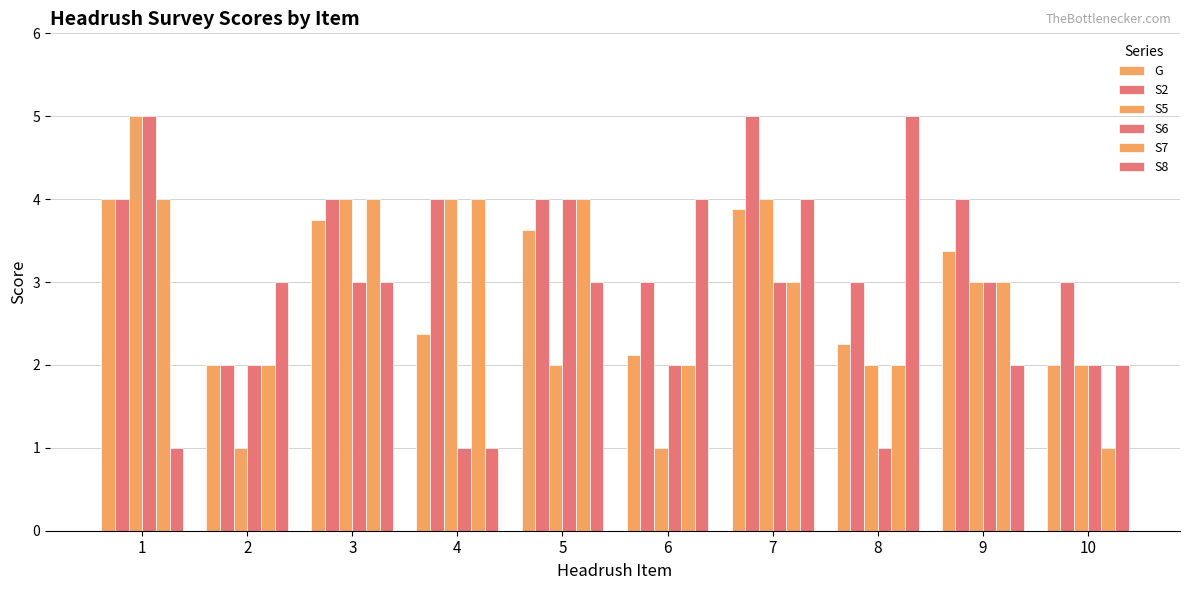

Are the bars horizontal?

No